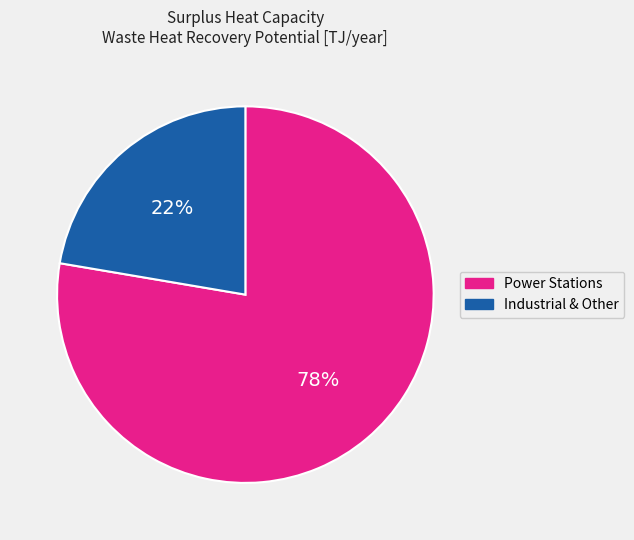

To the nearest percent, what is the average slice percentage?

50%